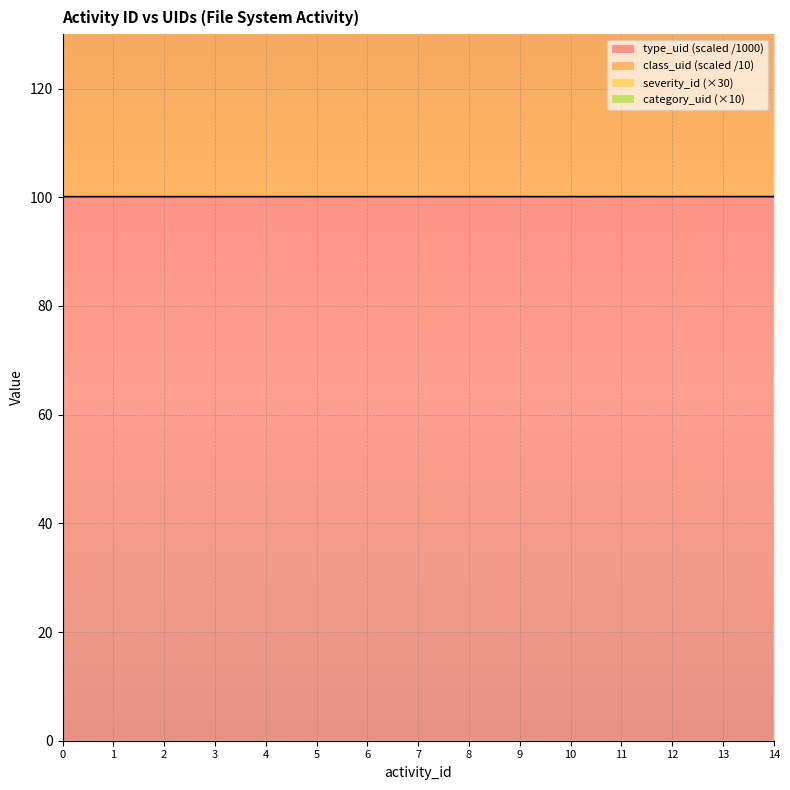

What is the sum of the severity_id values at 11 and 13?

550.4